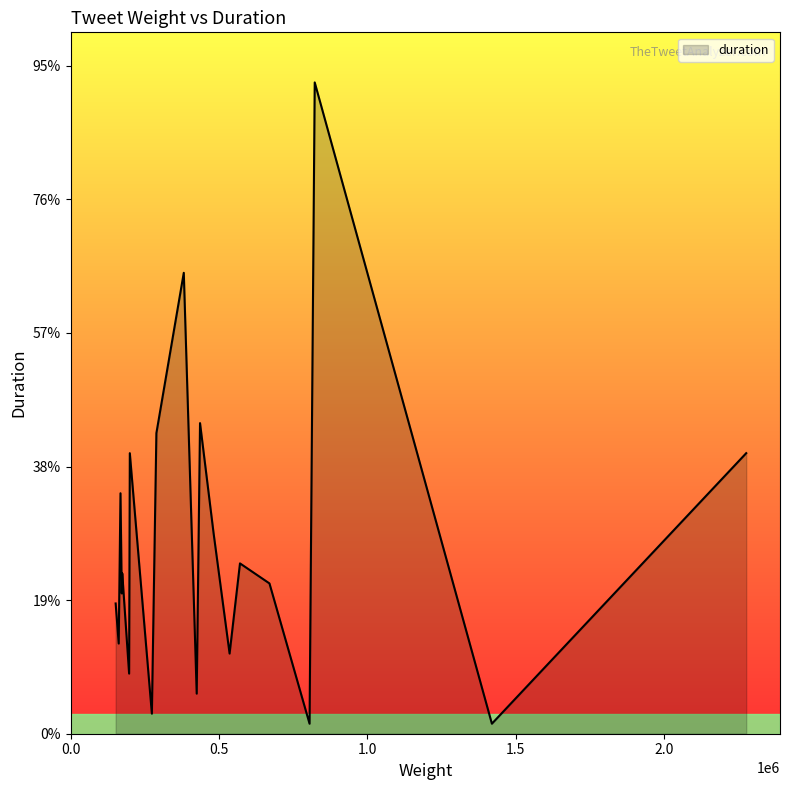

What is the greatest value displayed?

975